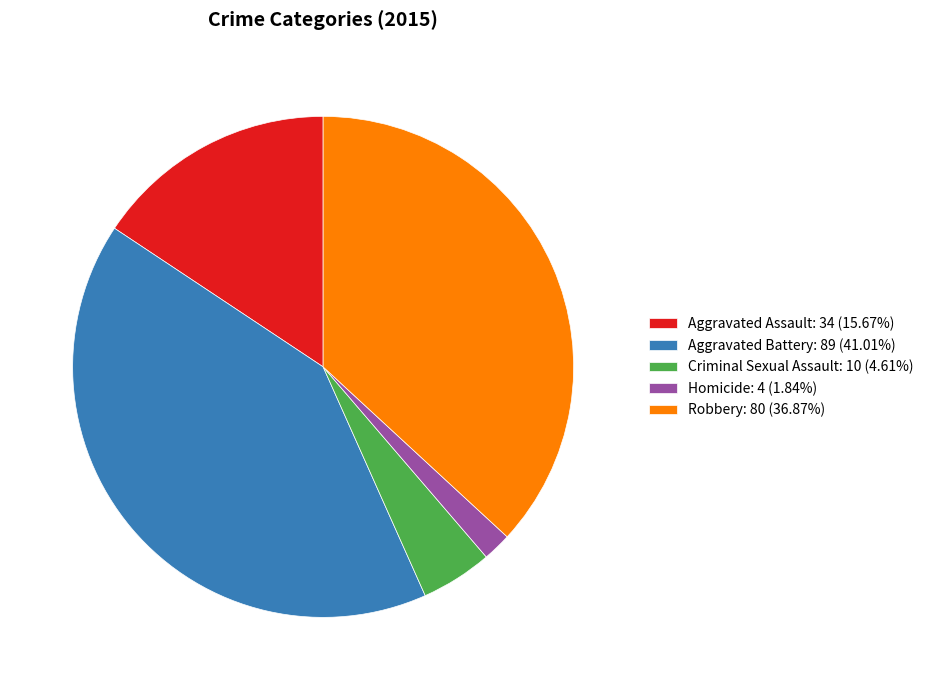

Does any single category account for the majority?

No